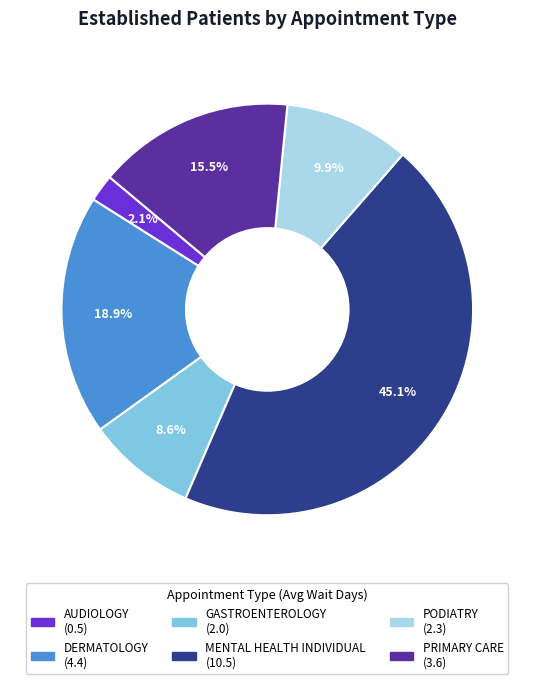

Does any single category account for the majority?

No